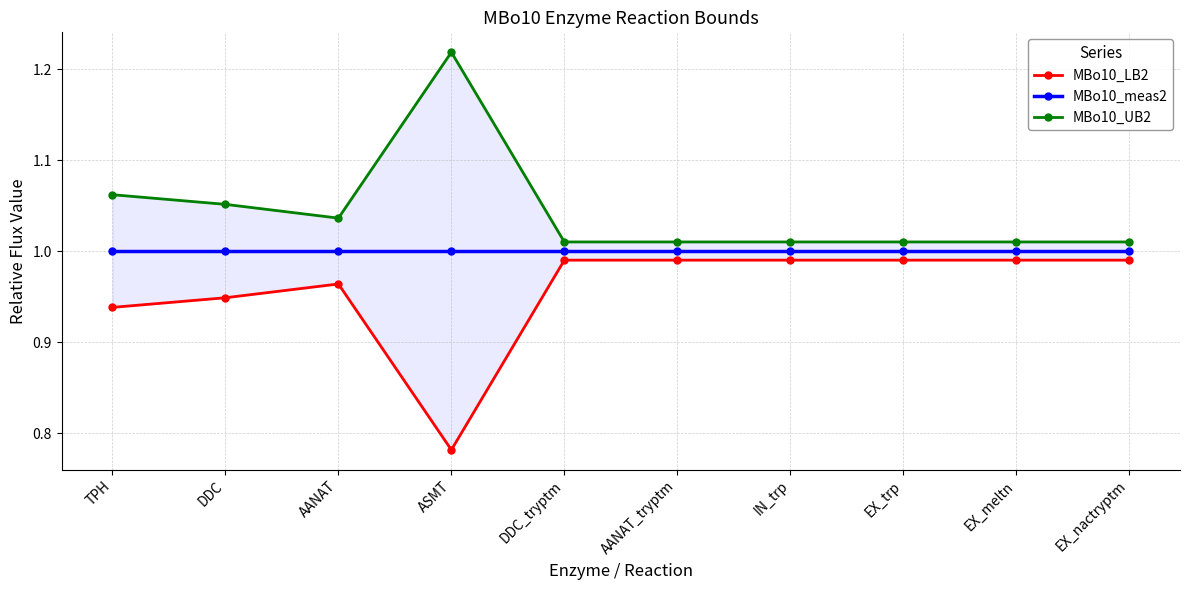

Which category has the highest value in the MBo10_UB2 series?

ASMT